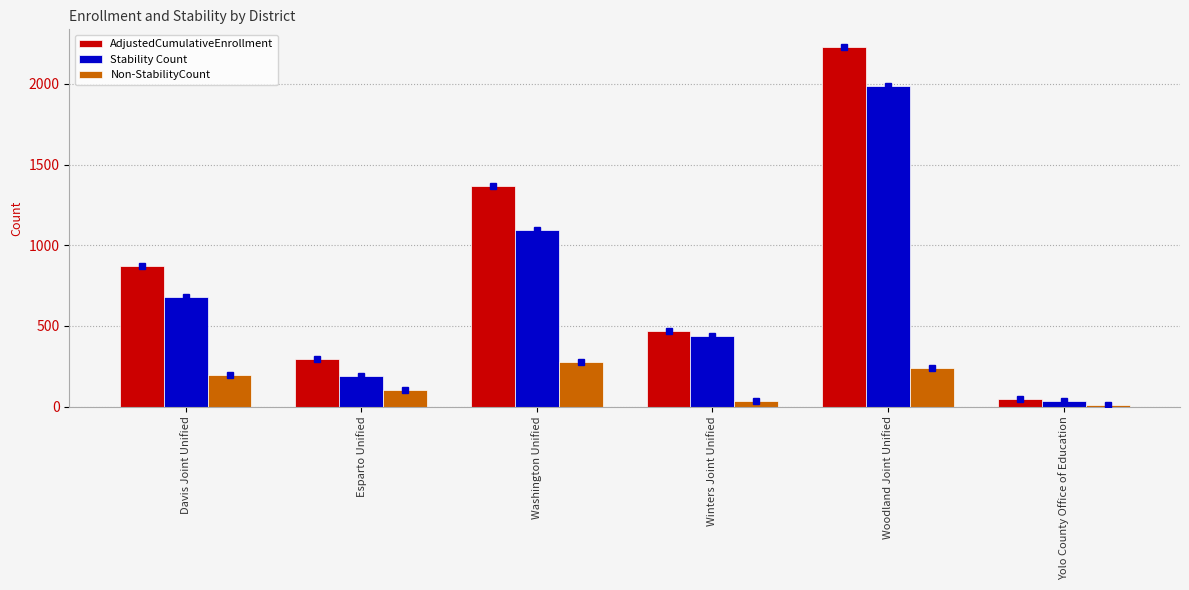

What is the total value across all series at Esparto Unified?

590